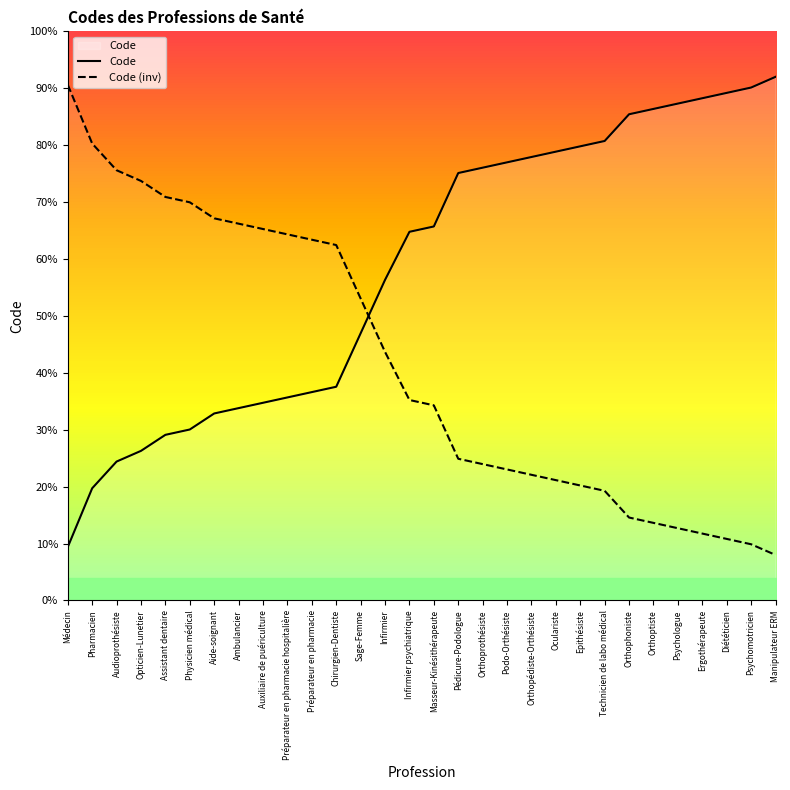

Rank the series at Chirurgien-Dentiste from lowest to highest value.

Code, Code (inv)